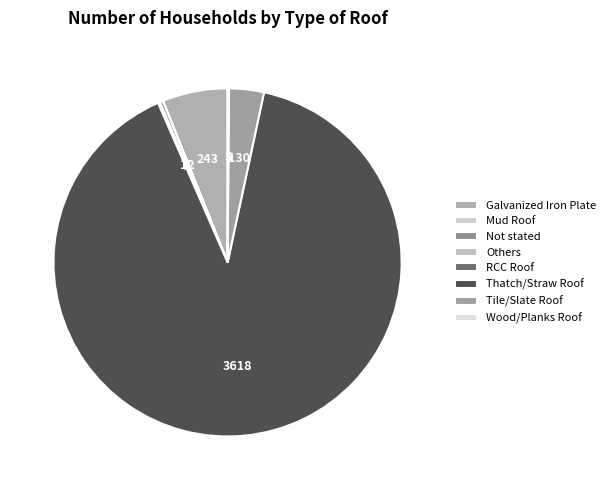

Between Others and Wood/Planks Roof, which is larger?

Wood/Planks Roof